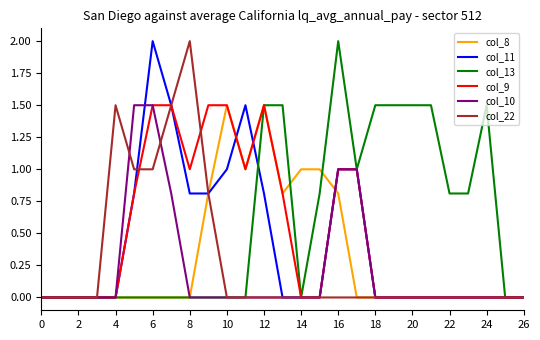

Is this an area chart (filled region under the line)?

No